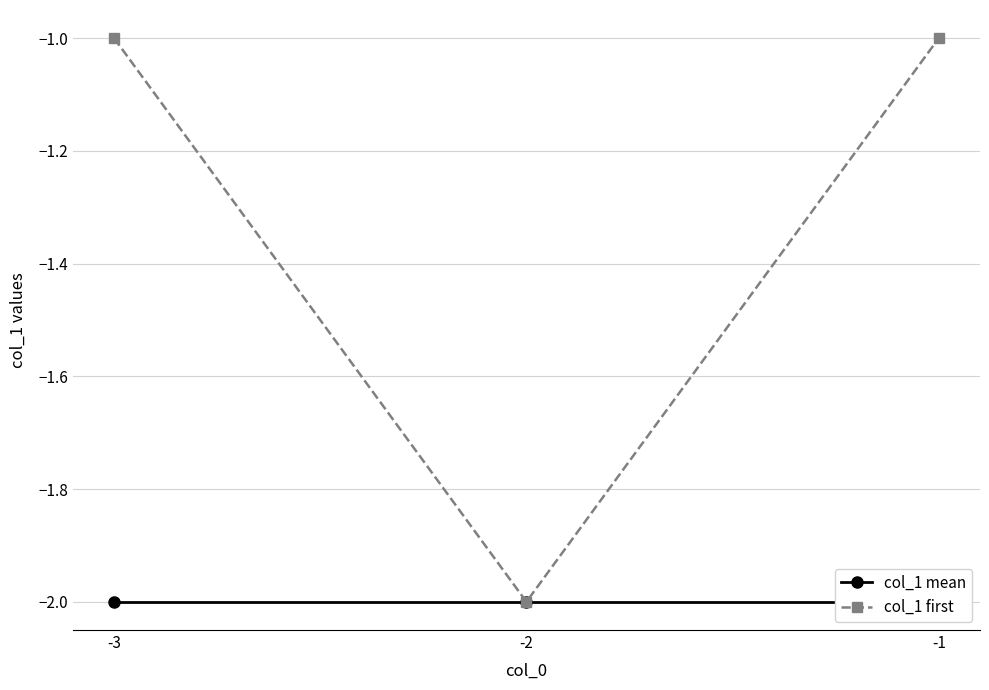

Which category has the highest value in the col_1 mean series?

-3